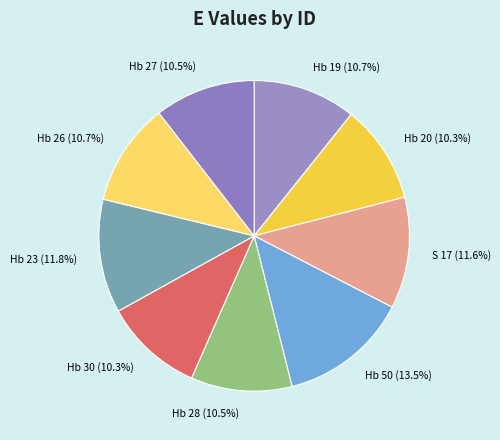

How many segments does this pie chart have?

9